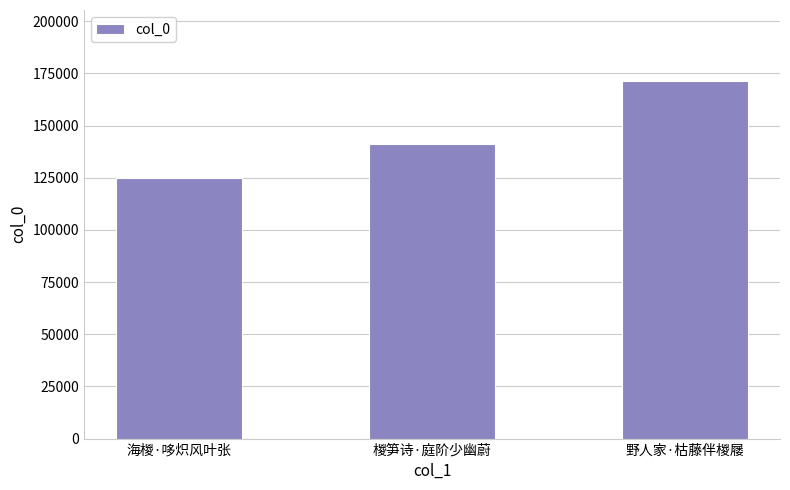

How many bars are there in total?

3